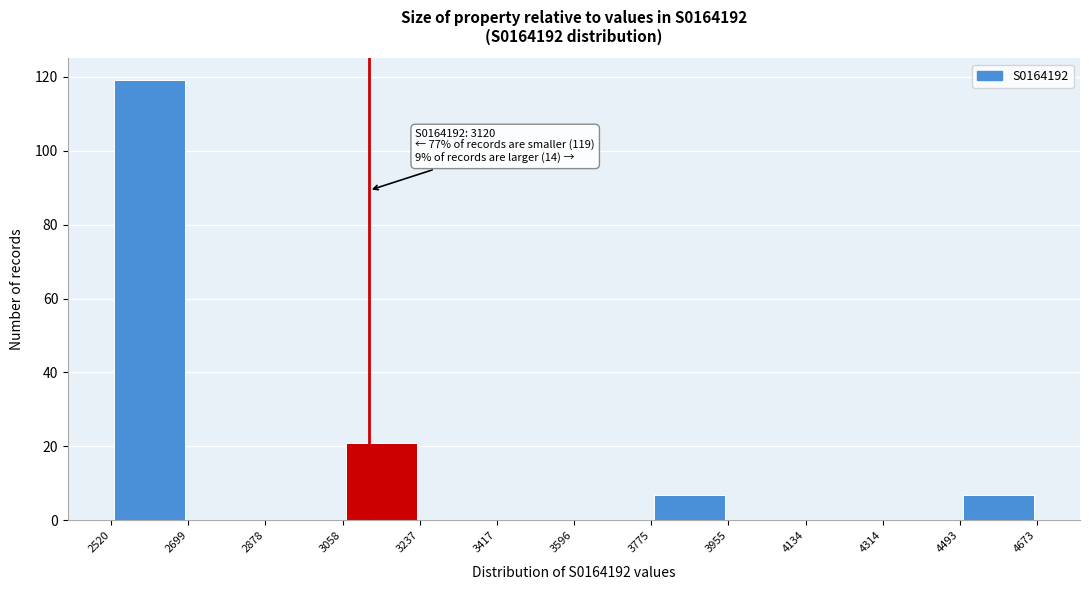

Which range on the x-axis has the tallest bar?

2520 to 2699